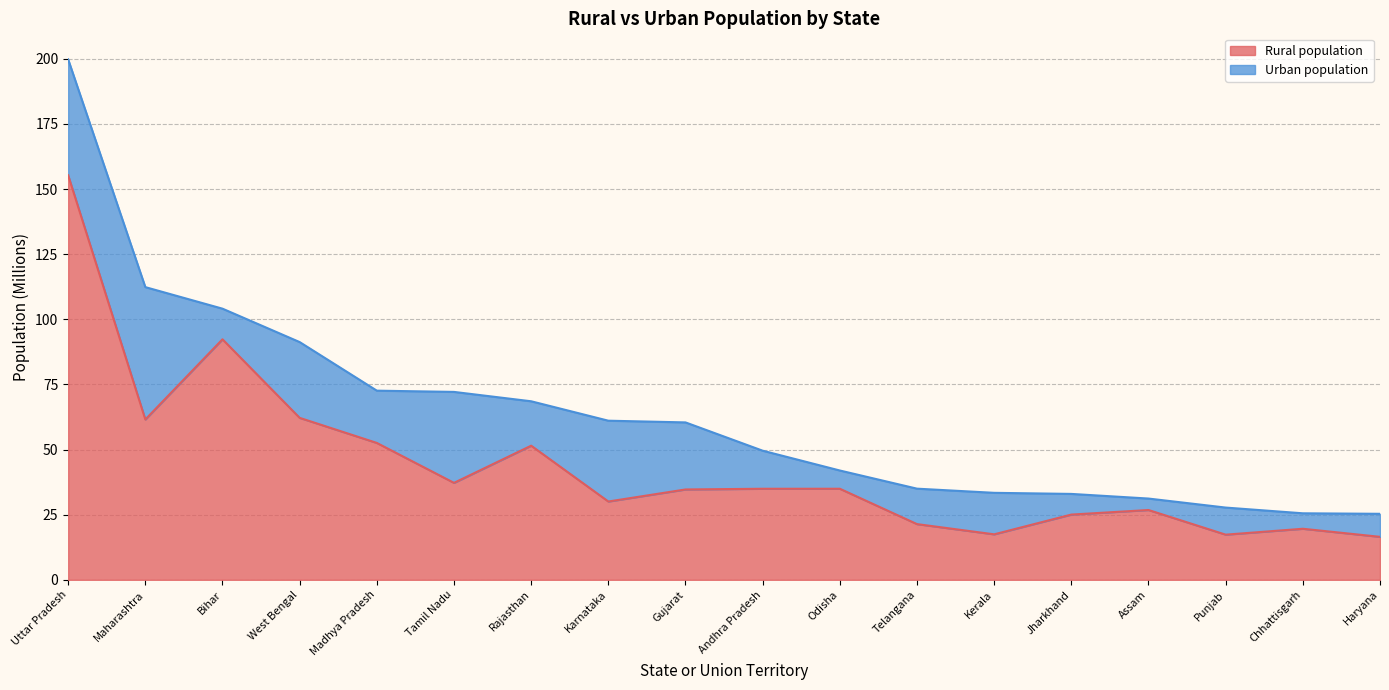

What is the label of the 10th point from the right?

Gujarat